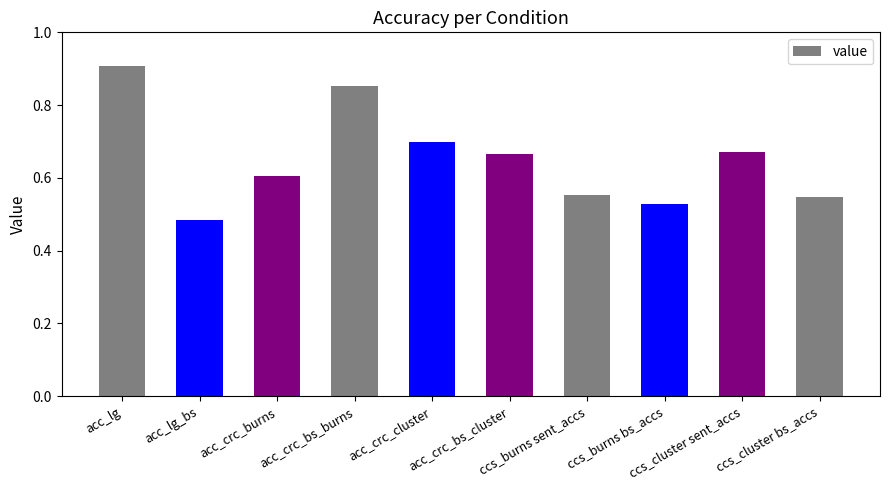

What is the difference between the maximum and minimum values?

0.4